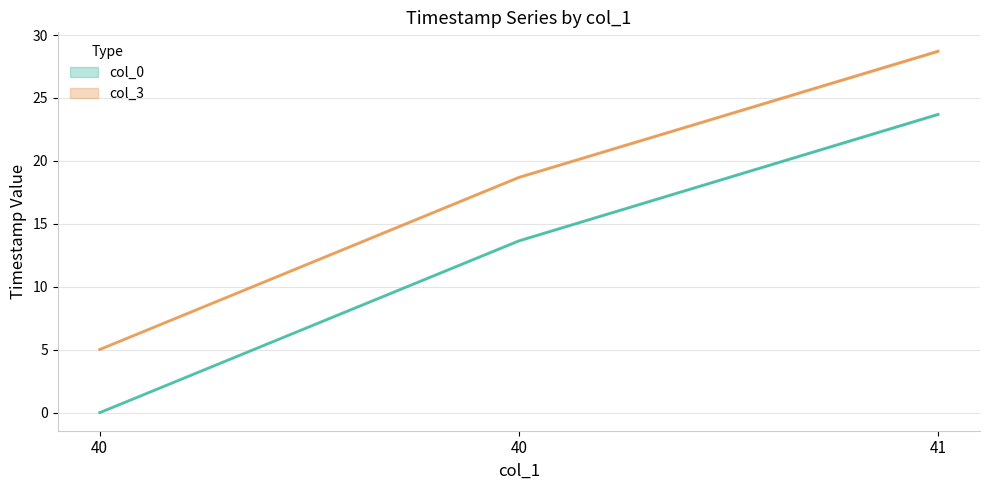

Where does the col_3 series first go above 18?

40